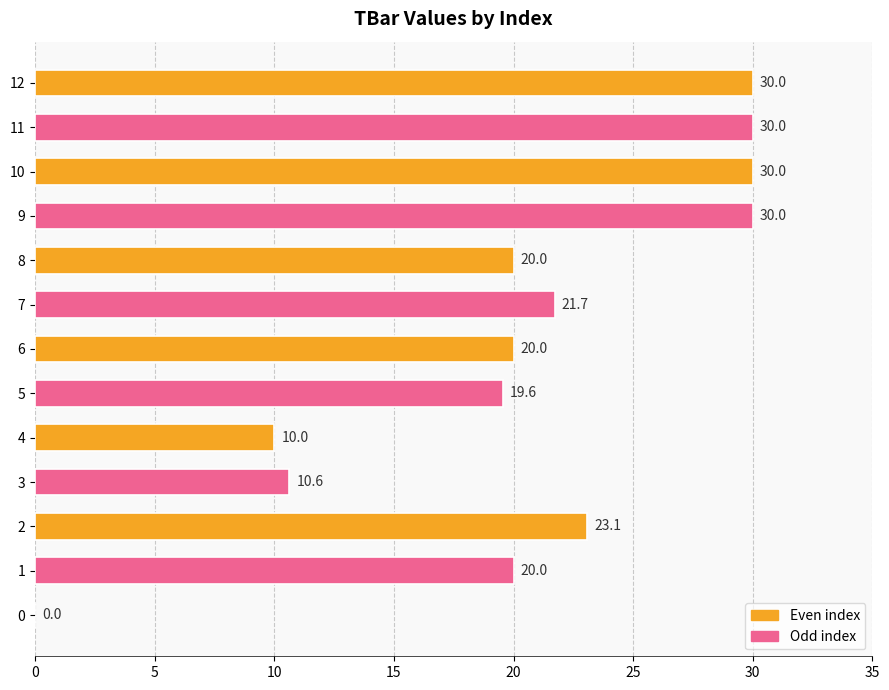

Which has a higher value, 8 or 10?

10